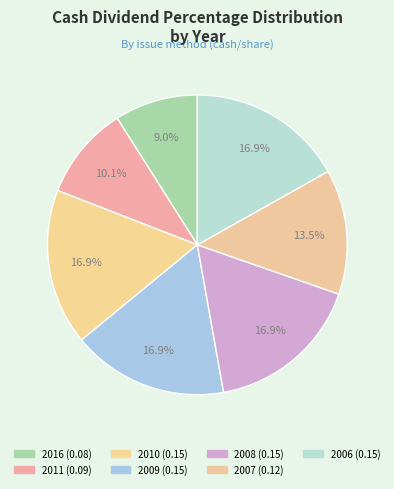

What is the largest slice in the pie chart?

2010